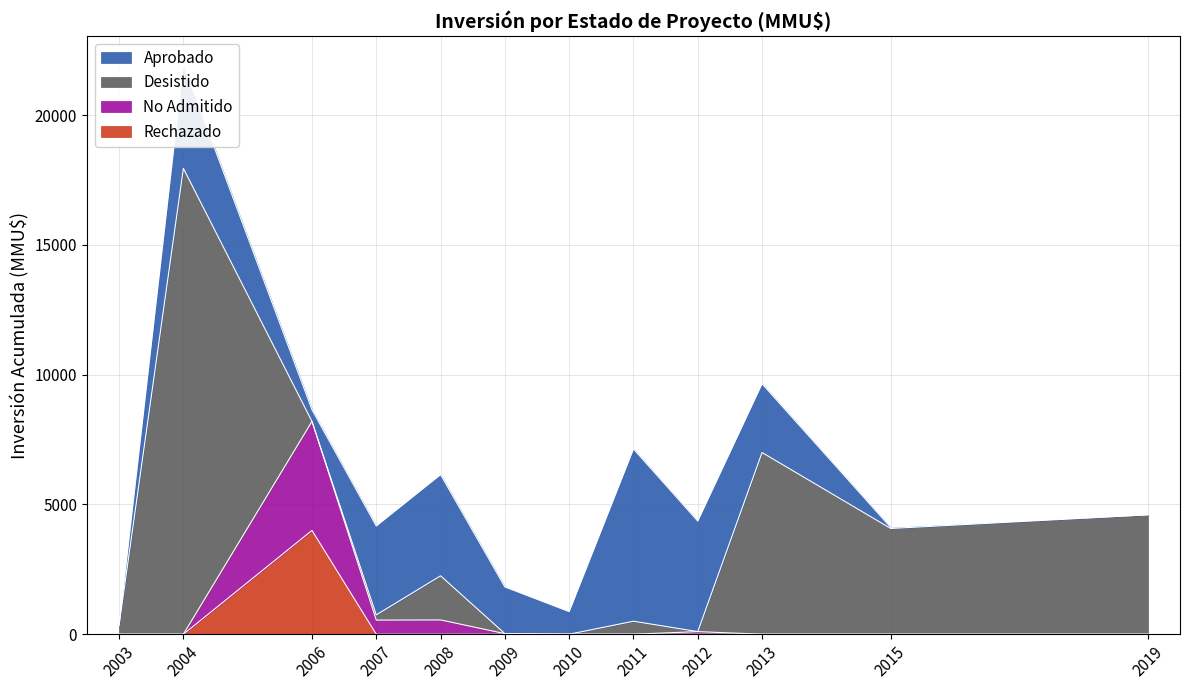

The Rechazado series shows 1059 at 2006. True or false?

False